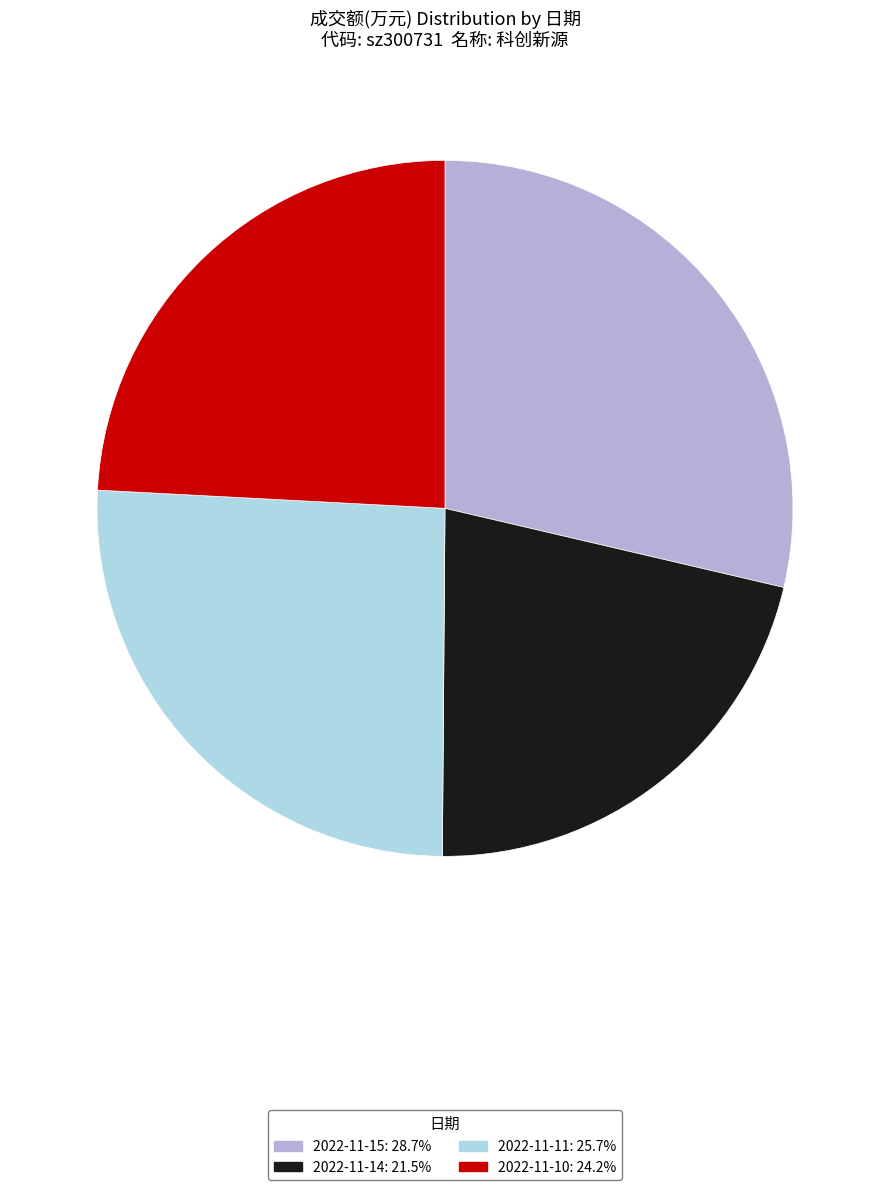

Is there a majority slice in this chart?

No